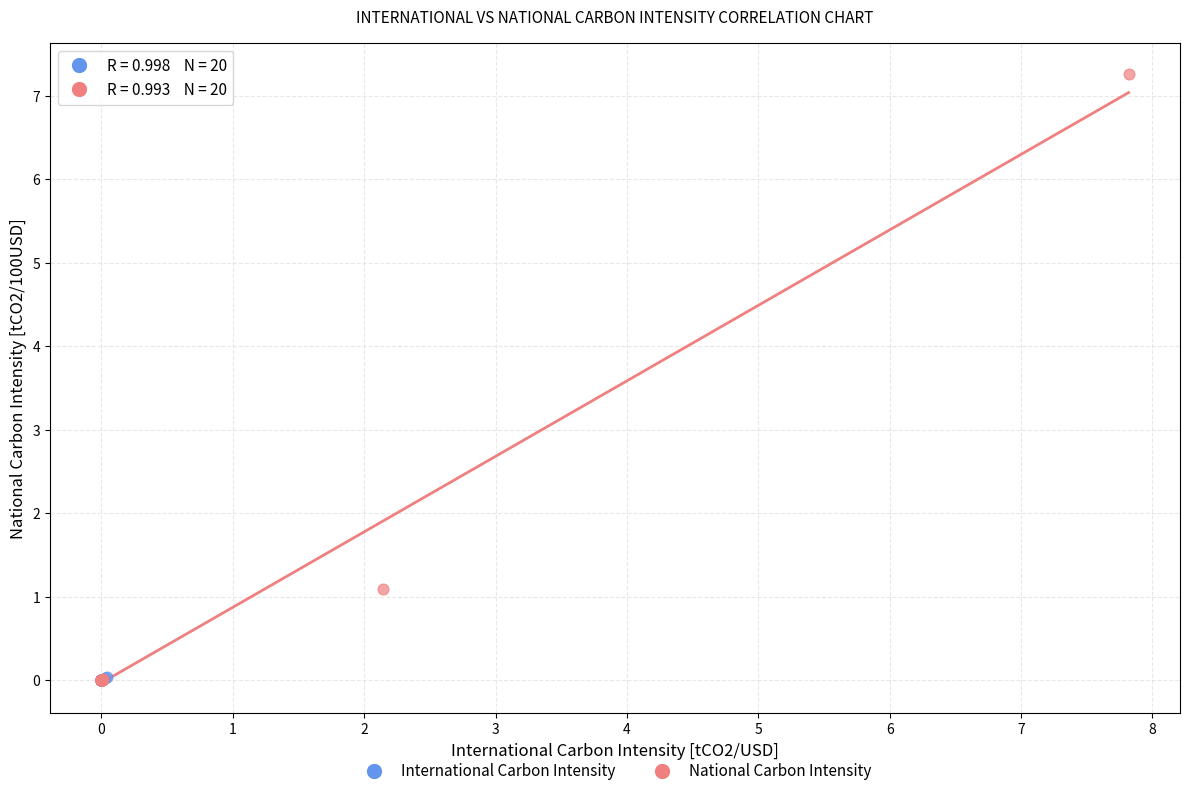

What are all the series names shown in the legend?

International Carbon Intensity, National Carbon Intensity